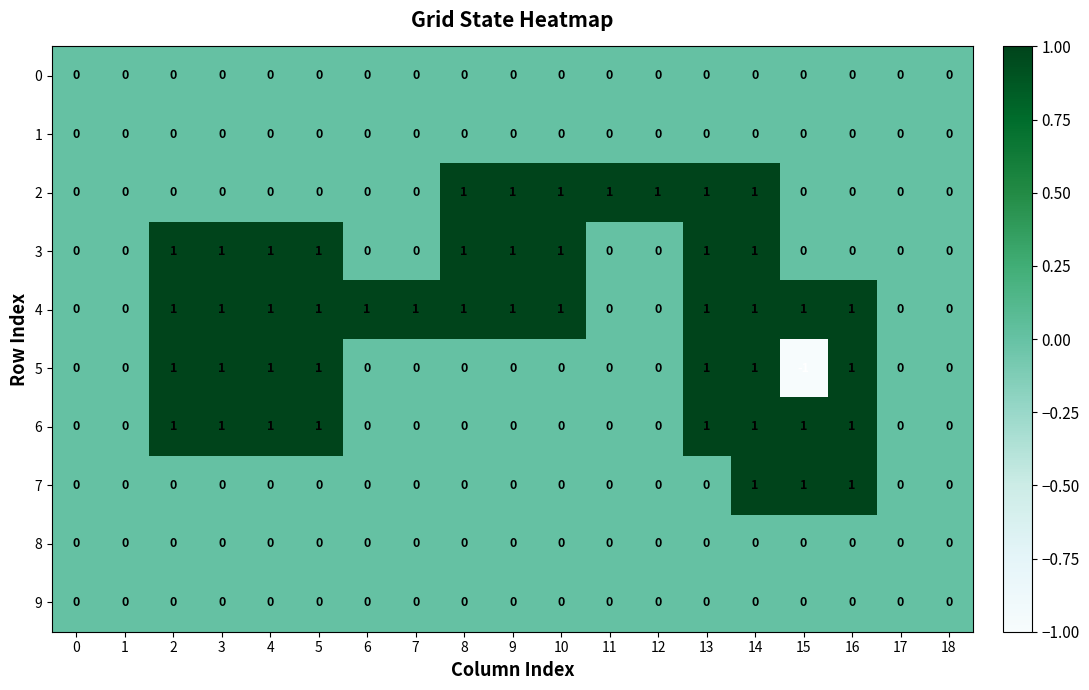

Which series has the largest range (max minus min)?

5